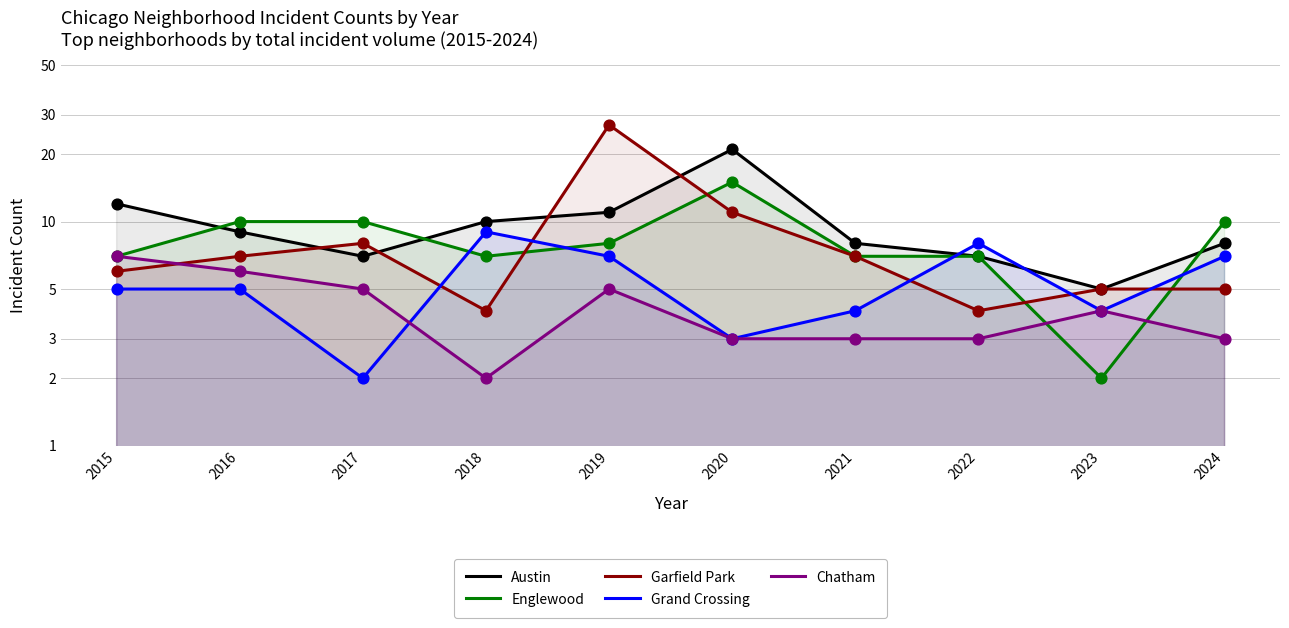

Which series reaches the maximum Y coordinate?

Garfield Park